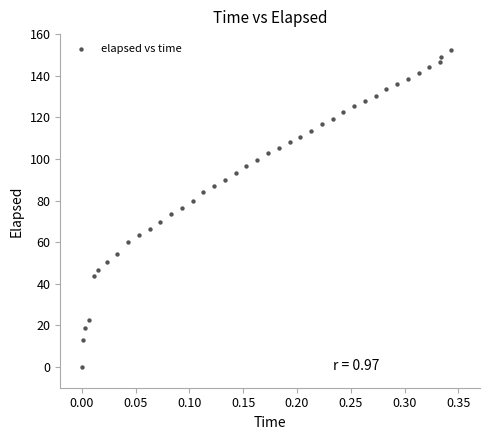

What is the range of X values (max minus min)?

0.3